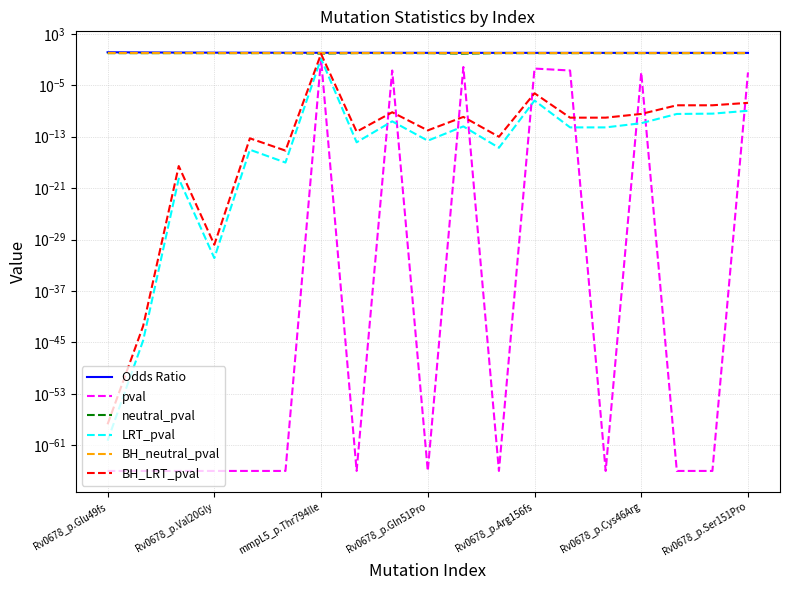

What is the difference between the maximum and minimum values in the BH_LRT_pval series?

0.8